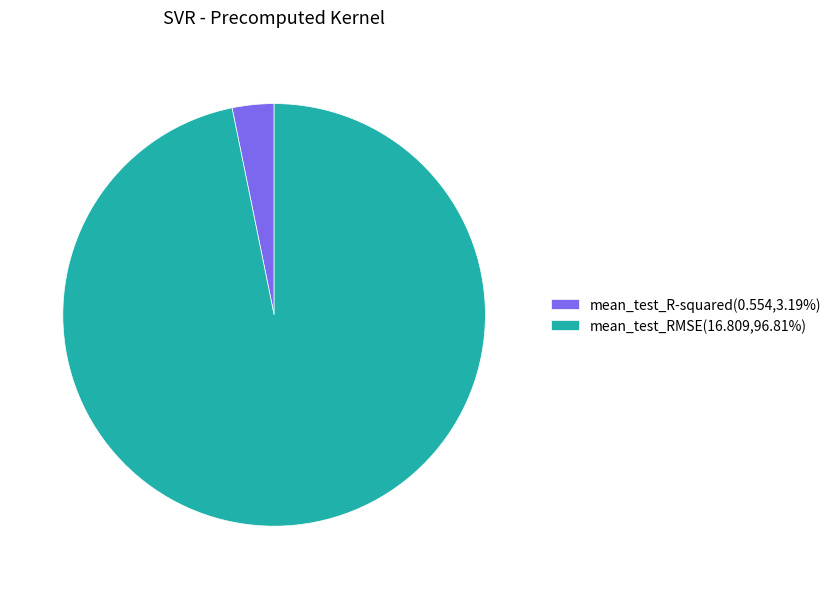

Is the sum of mean_test_RMSE(16.809,96.81%) and mean_test_R-squared(0.554,3.19%) greater than half?

Yes